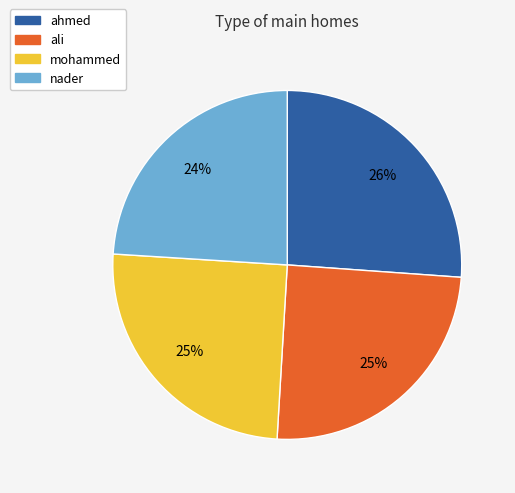

How many slices are in this pie chart?

4